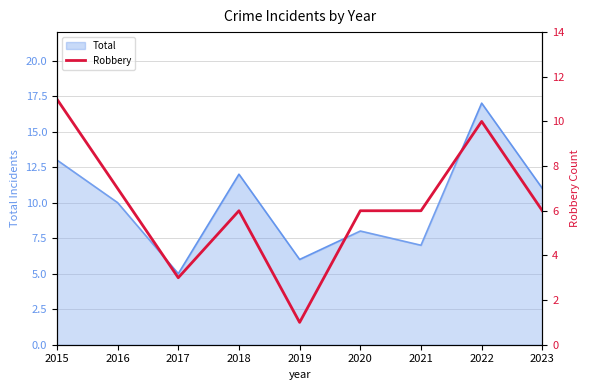

How many points are higher than both their immediate neighbors (excluding endpoints)?

2